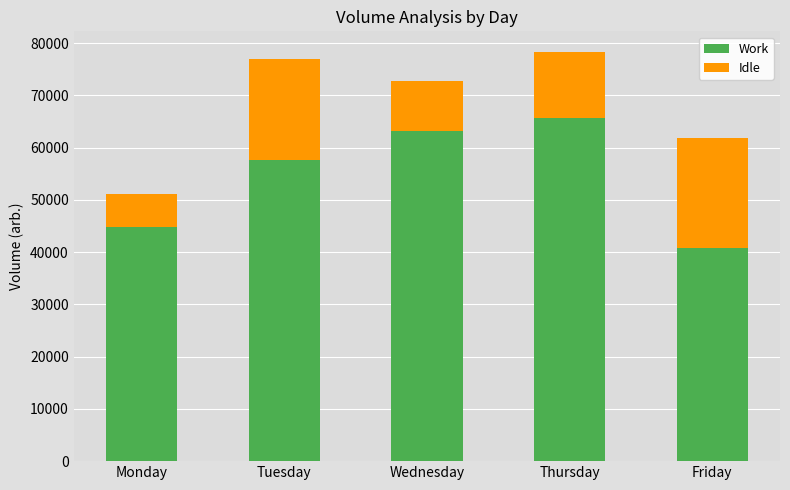

What is the sum of the Work values at Monday and Friday?

85473